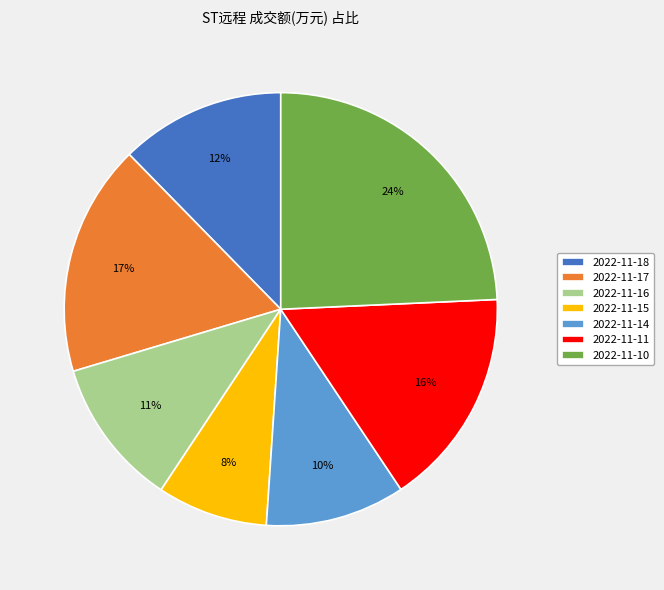

Do 2022-11-17 and 2022-11-11 together represent more than half of the pie?

No